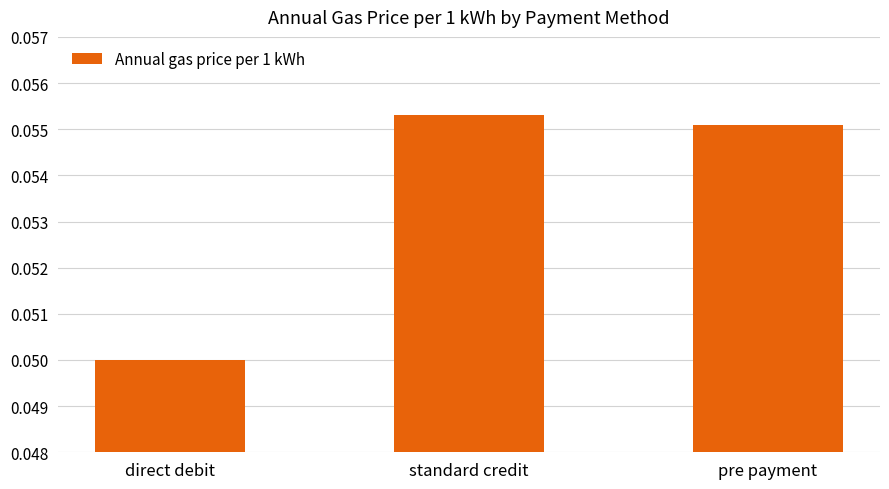

List the labels in order of value, smallest first.

direct debit, pre payment, standard credit